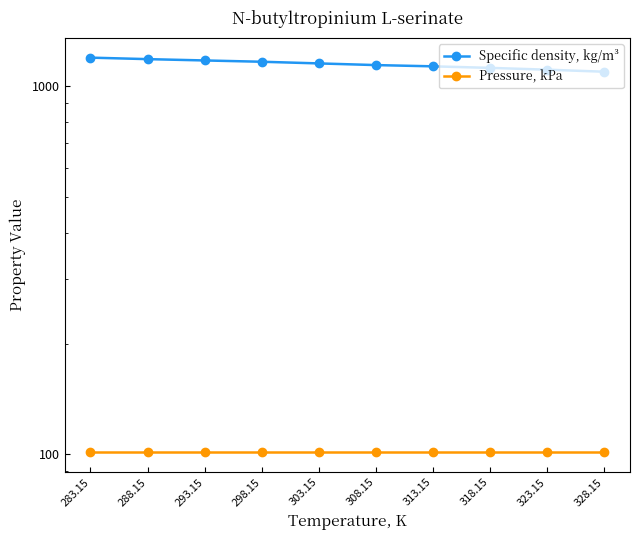

How many data points in Specific density, kg/m³ are above 1154?

5